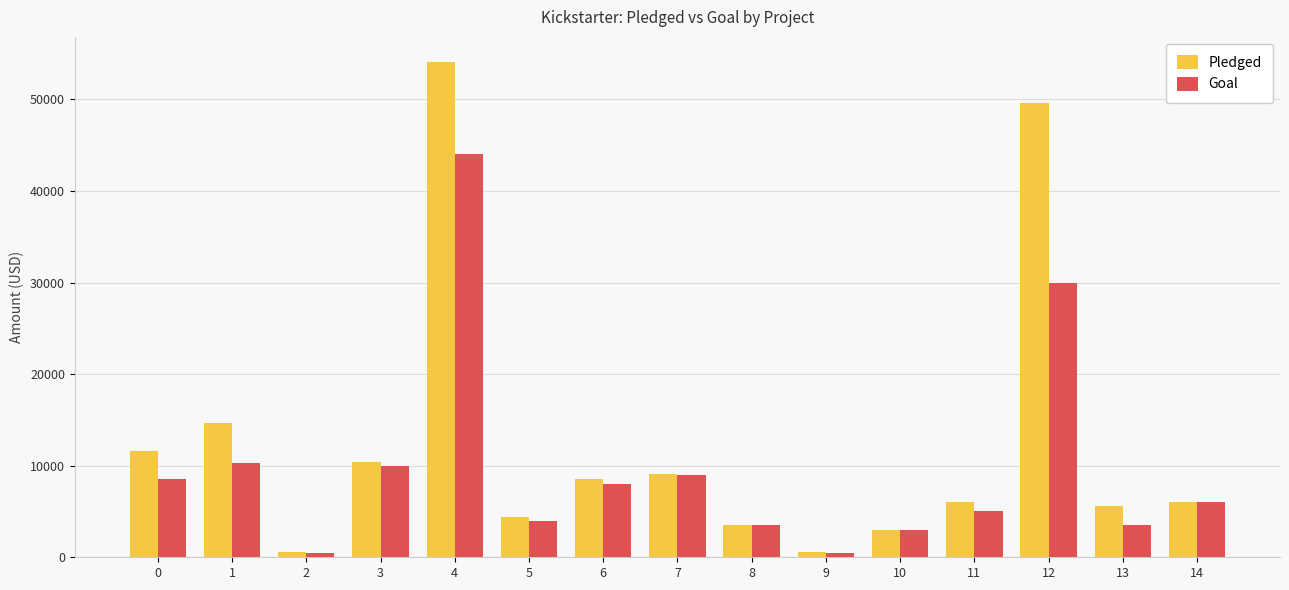

How many bars are there in each group?

2